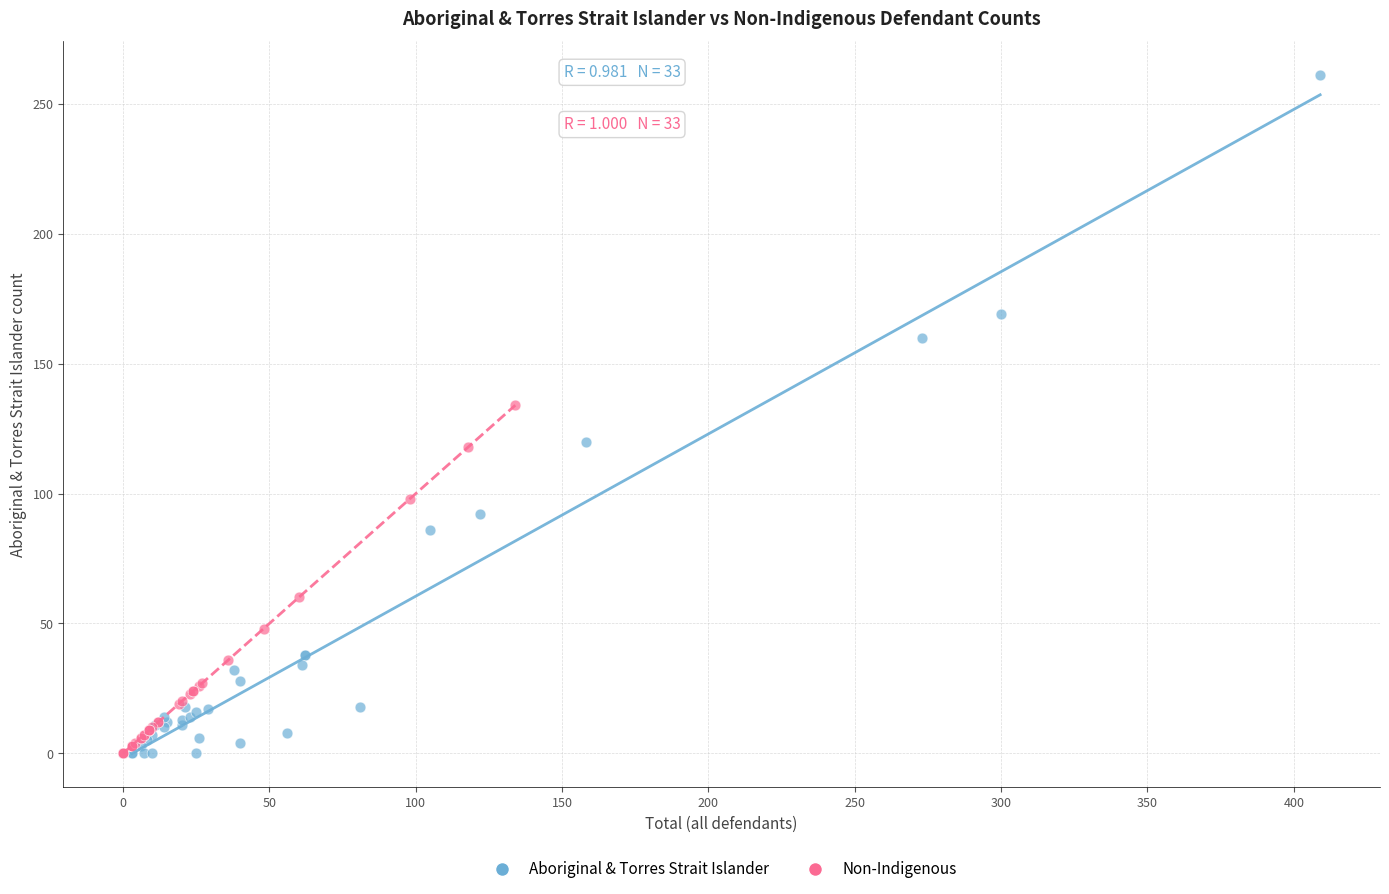

Which series contains the highest Y value?

Aboriginal & Torres Strait Islander